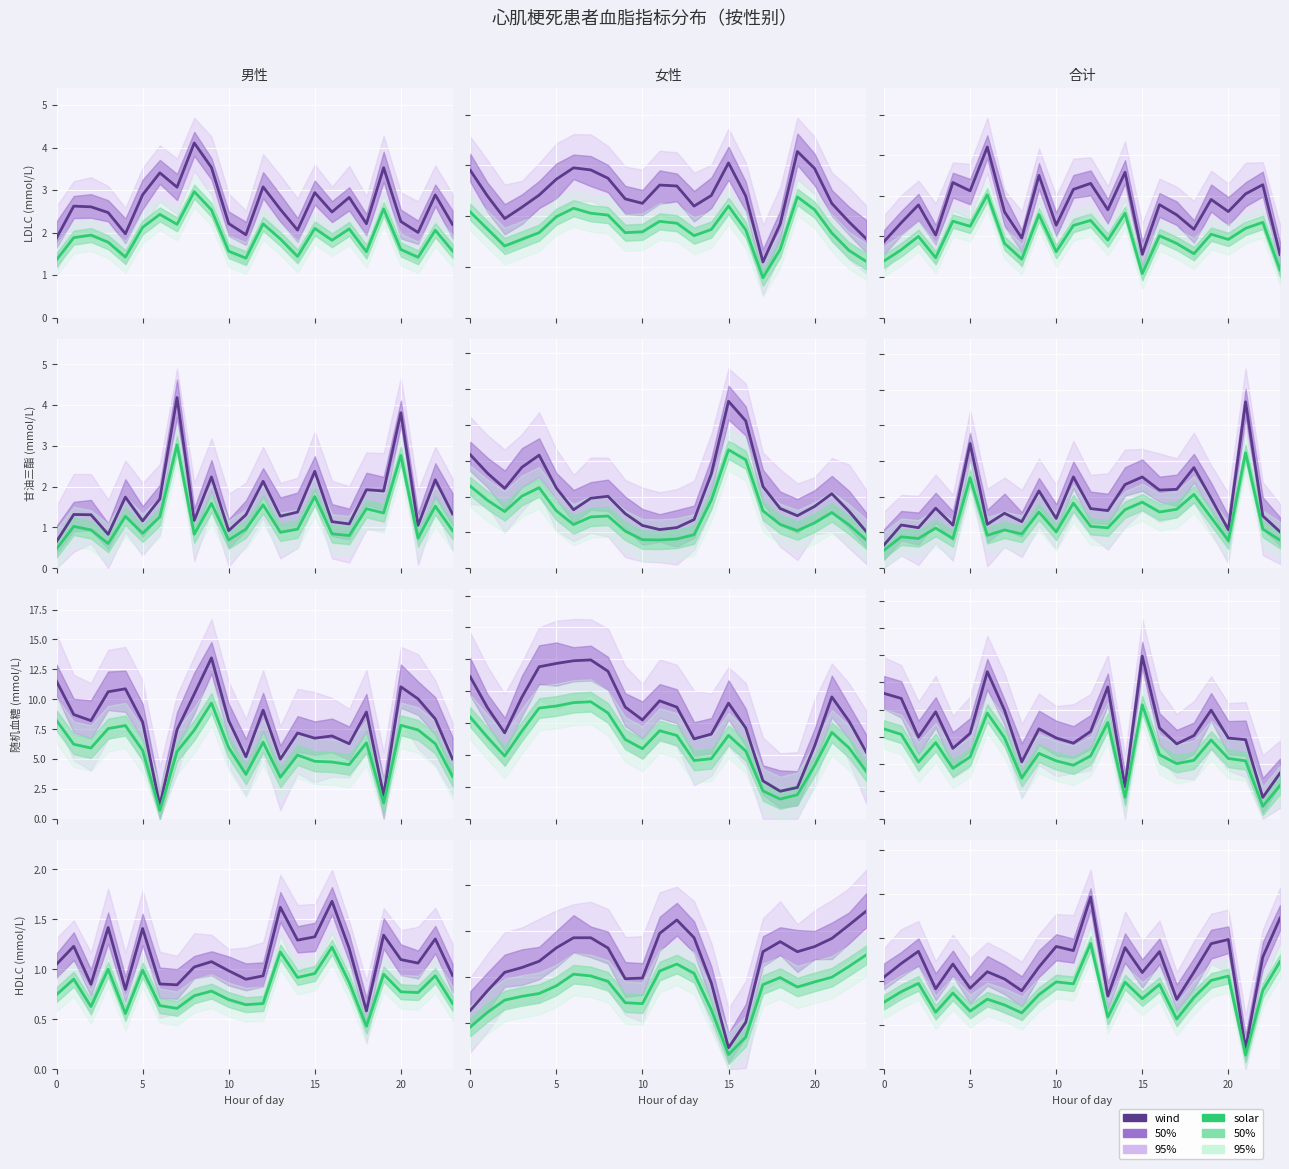

Does the chart display data point markers on the line(s)?

No